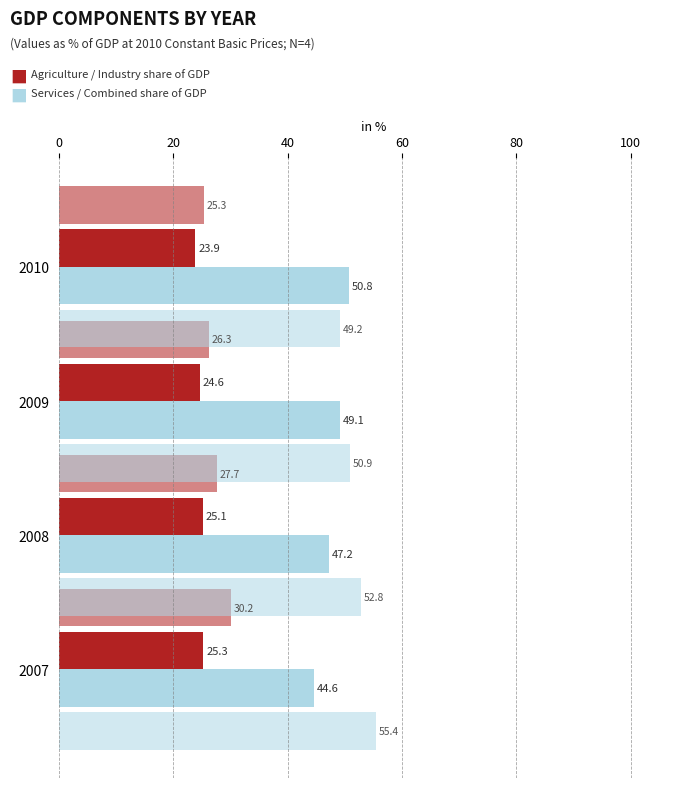

Reading left to right, transcribe all the data shown in this chart.

Agriculture: 25.3	25.1	24.6	23.9
Services: 44.6	47.2	49.1	50.8
Industry: 30.2	27.7	26.3	25.3
Agriculture + Industry: 55.4	52.8	50.9	49.2